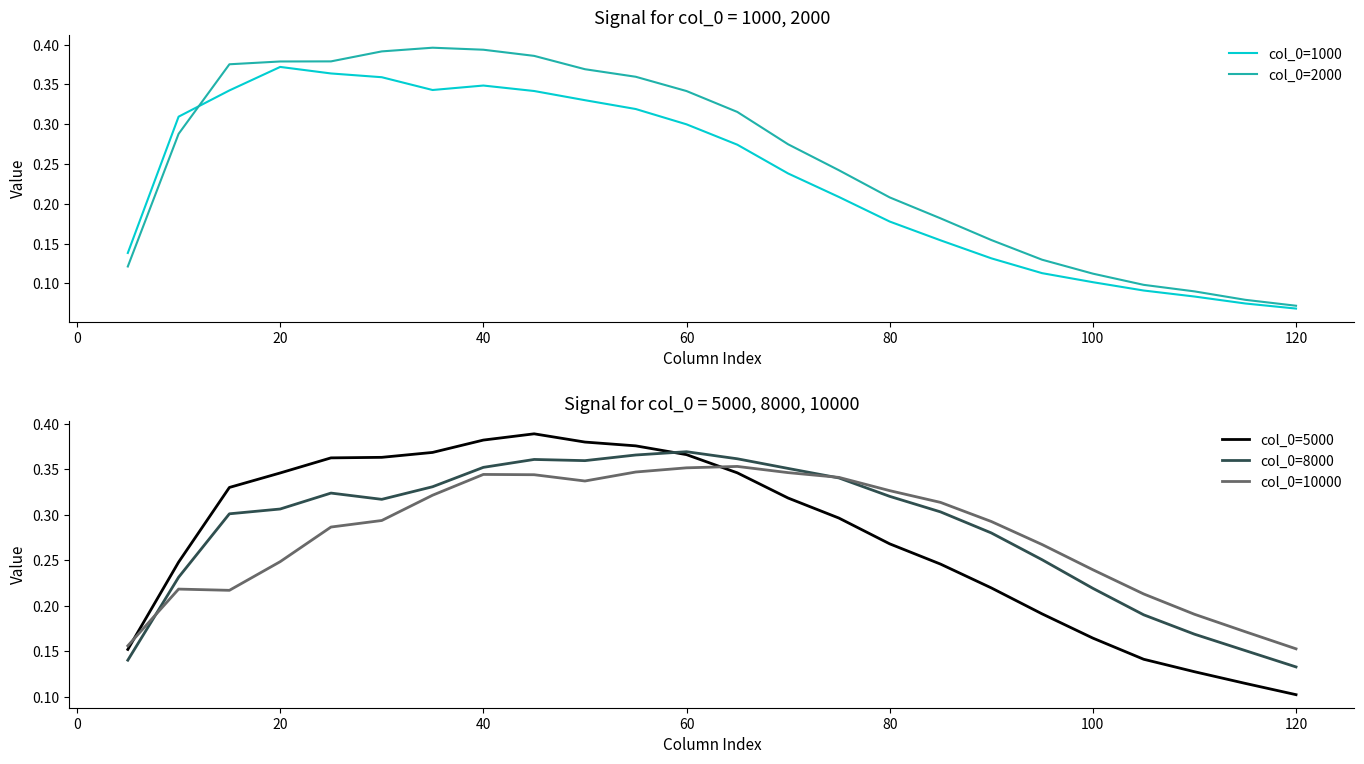

How many col_0=2000 values are between 0 and 1?

24